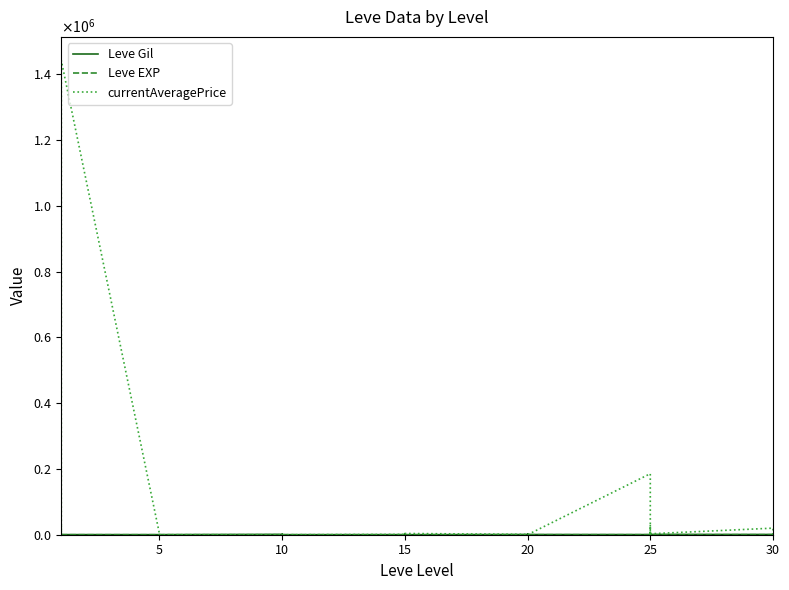

At which label does currentAveragePrice reach its minimum?

5